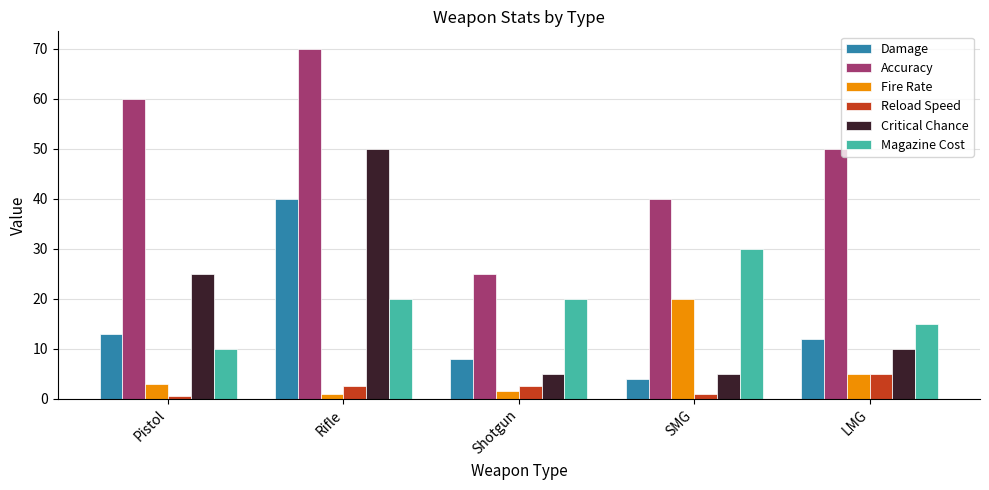

Count the number of data series in this chart.

6